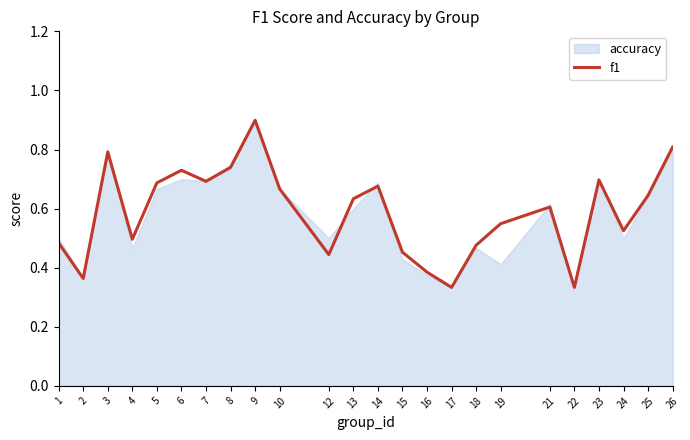

True or false: there are more than 0 points higher than both neighbors.

True